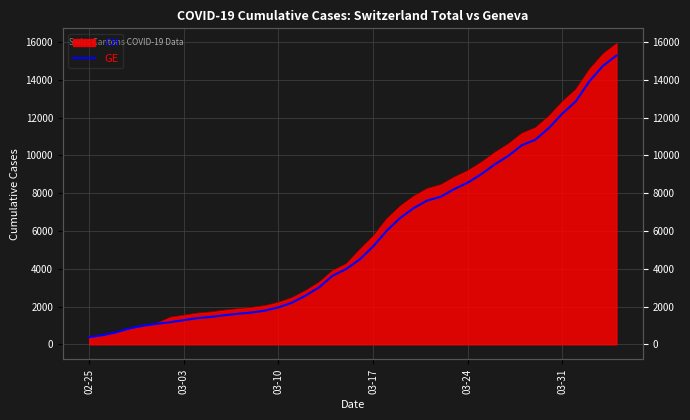

True or false: the data shows 4933 at 30.

False